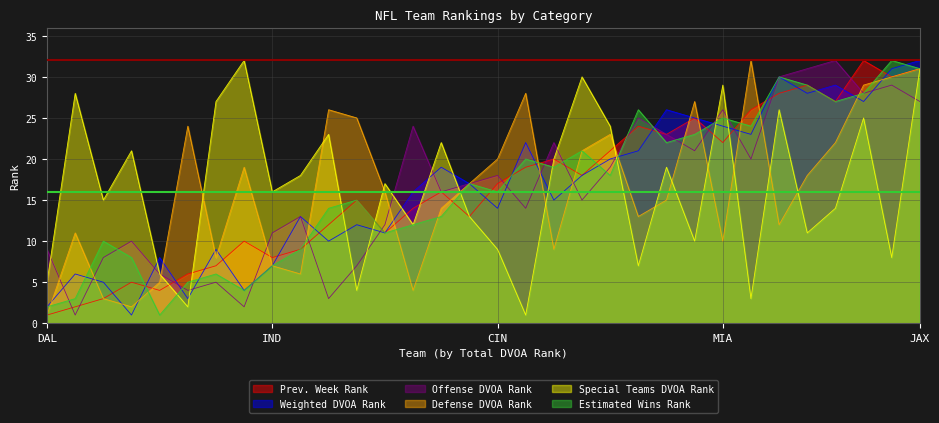

Where is Special Teams DVOA Rank nearest to the value 16?

IND